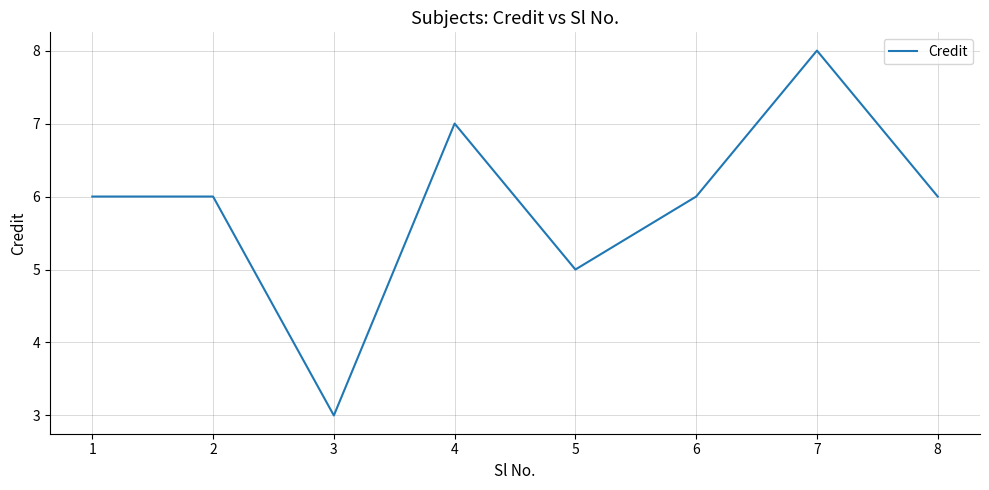

What is the maximum value shown in the chart?

8